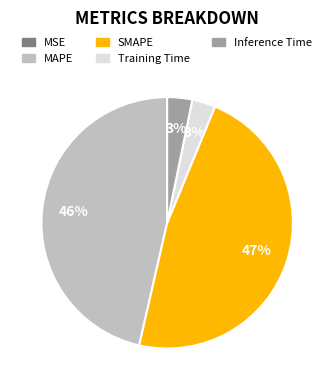

Do Inference Time and Training Time together represent more than half of the pie?

No